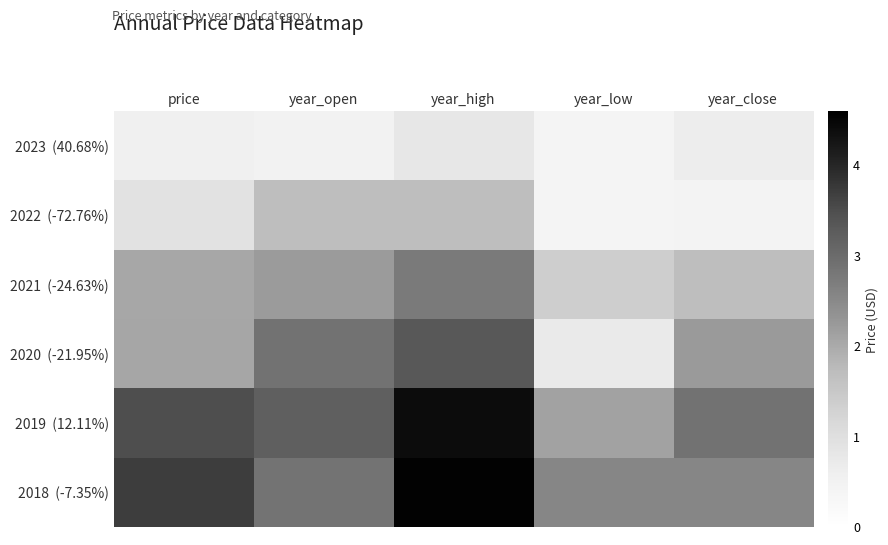

Rank the series by their maximum value, from highest to lowest.

2018 (-7.35%), 2019 (12.11%), 2020 (-21.95%), 2021 (-24.63%), 2022 (-72.76%), 2023 (40.68%)